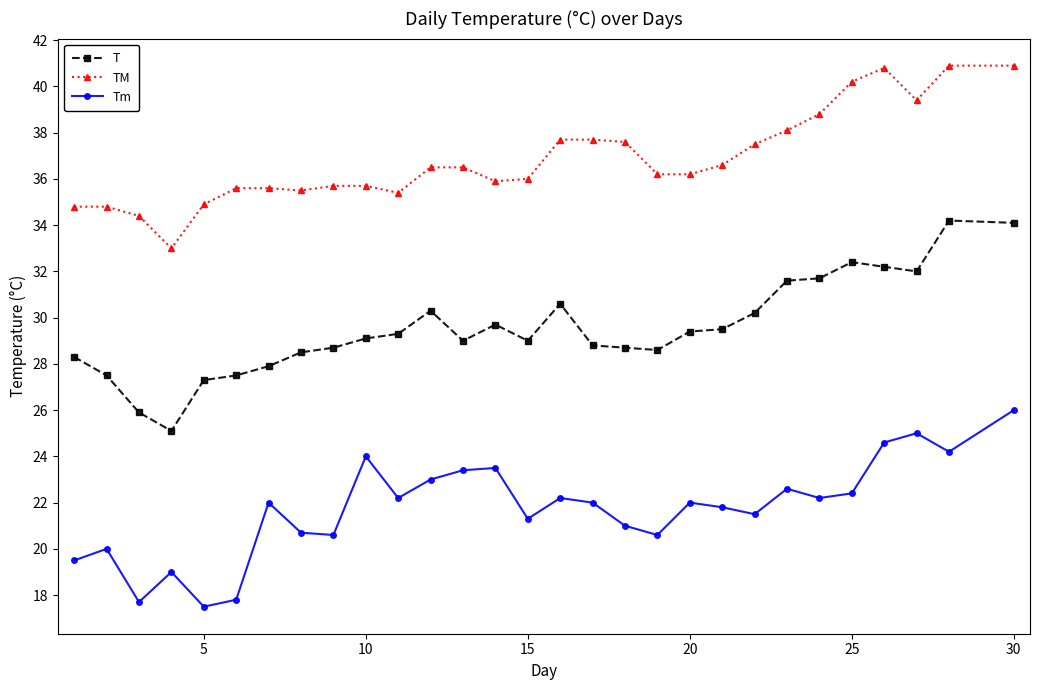

What is the smallest value displayed?

17.5